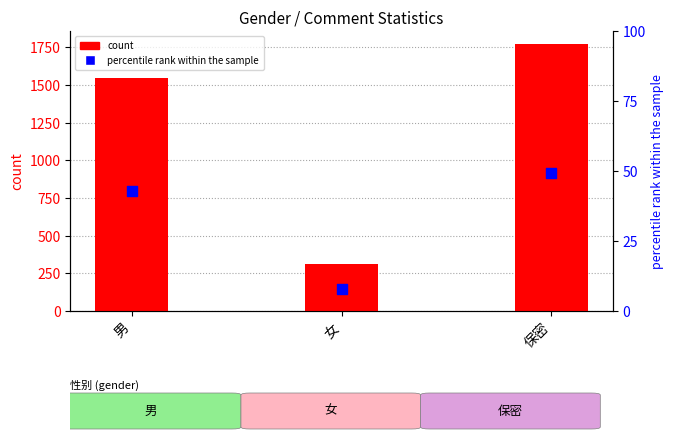

Which series contains the highest Y value?

count